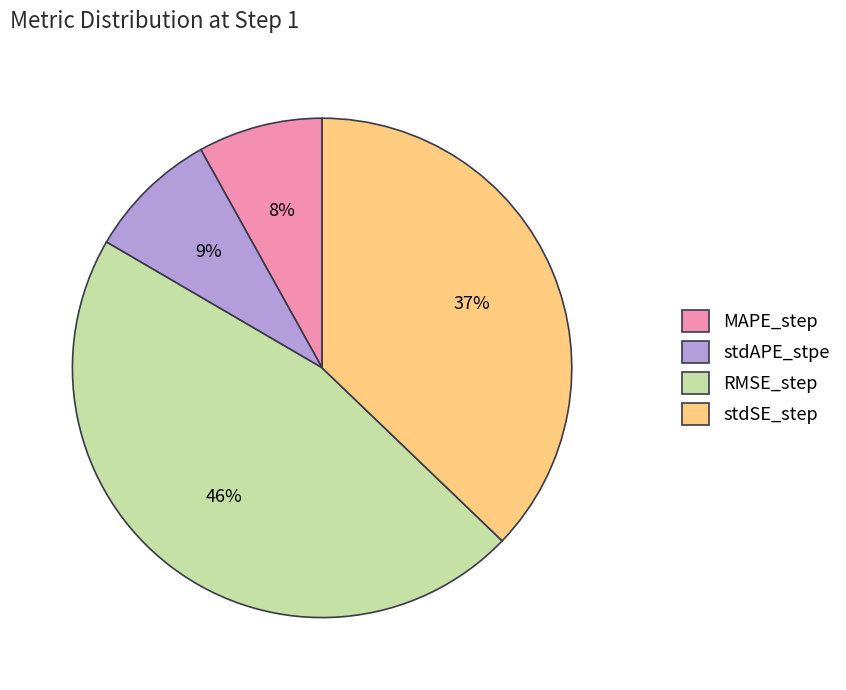

Which slice is the largest?

RMSE_step